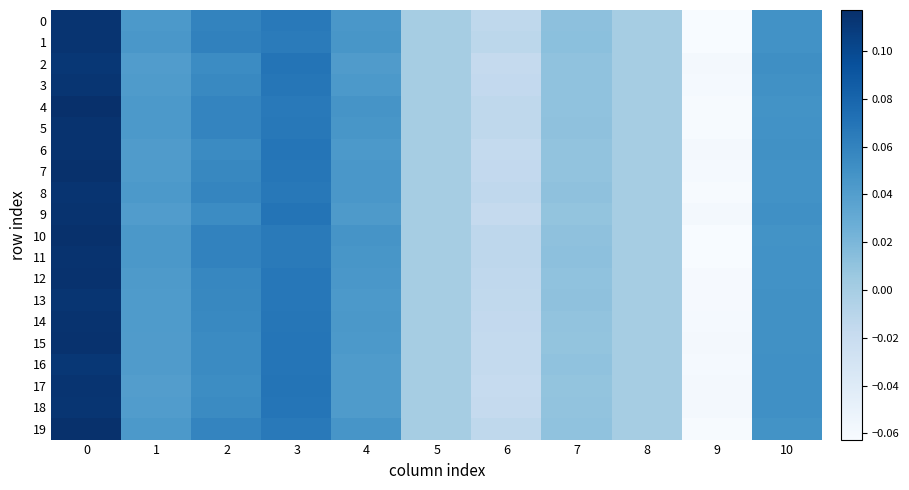

Between 6 and 8, which series saw the biggest shift?

17